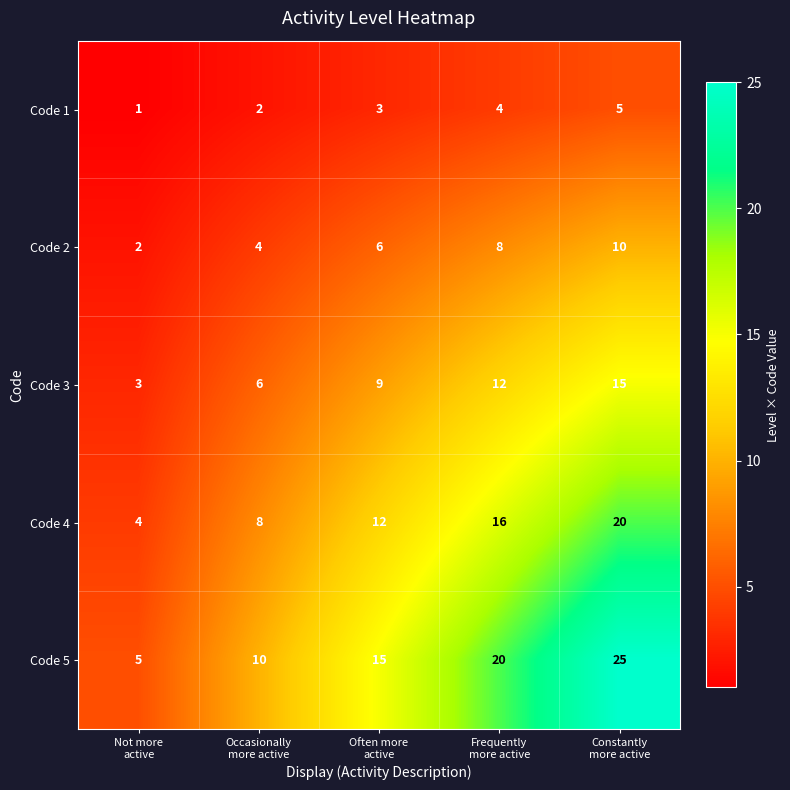

Rank the series by their average value, from lowest to highest.

Code 1, Code 2, Code 3, Code 4, Code 5